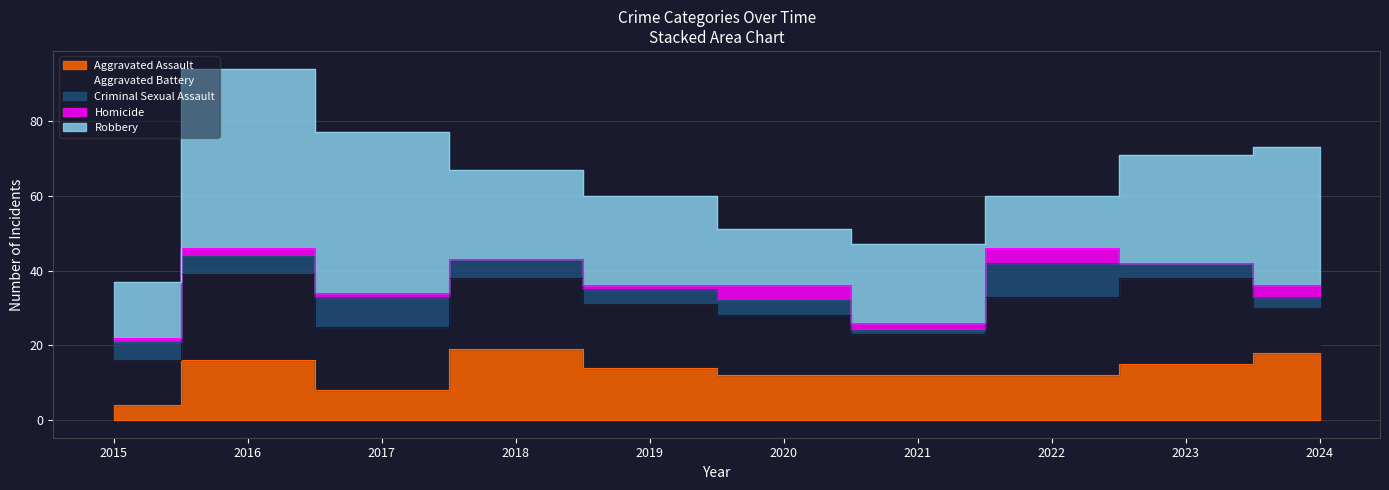

True or false: Criminal Sexual Assault has a value of 3 at 2019.

False